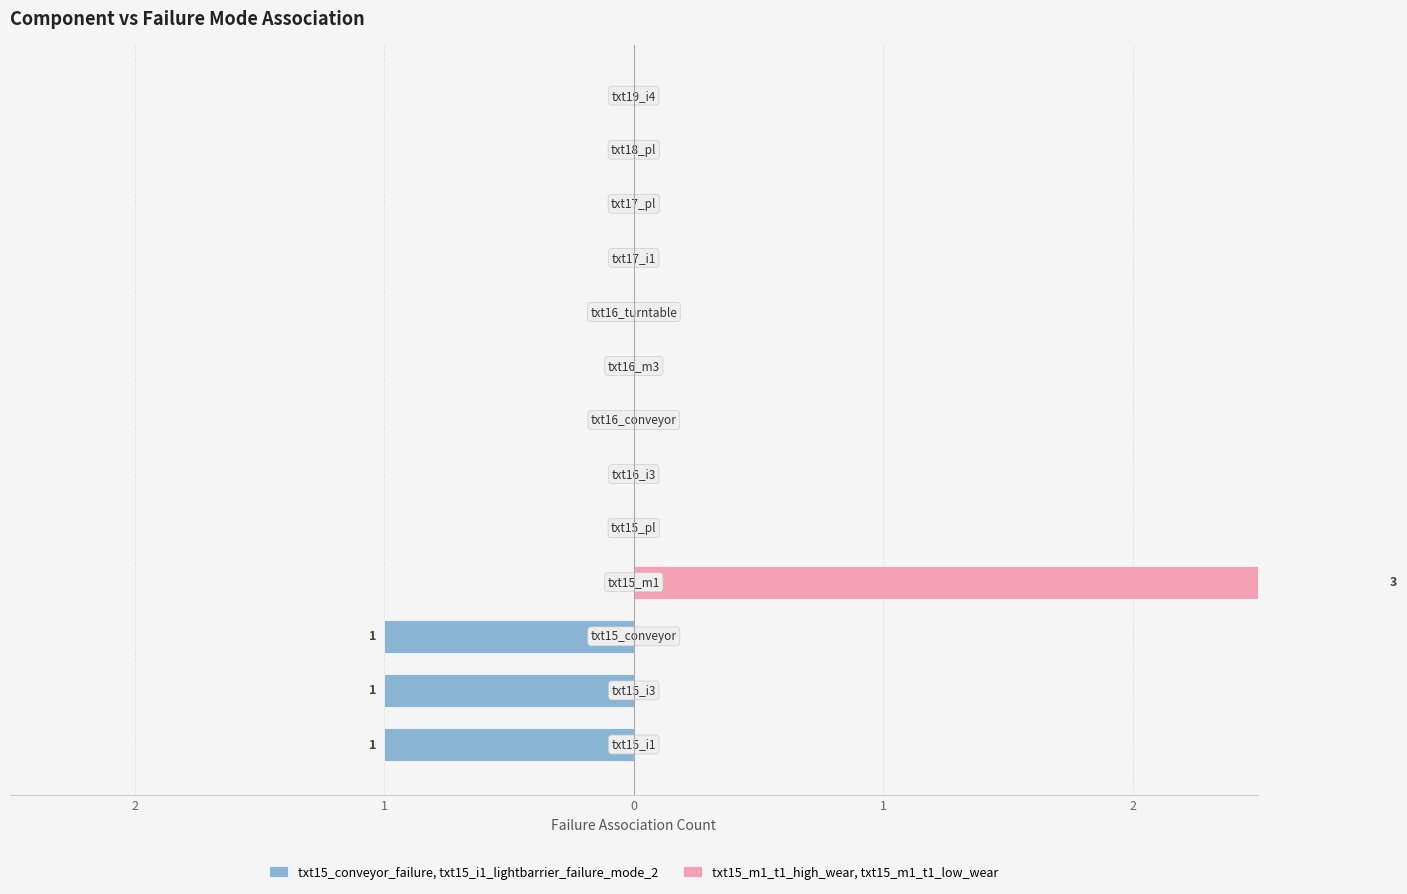

Reading left to right, list all the values displayed in this chart.

txt15_conveyor_failure, txt15_i1_lightbarrier_failure_mode_2: -1	-1	-1	0	0	0	0	0	0	0	0	0	0
txt15_m1_t1_high_wear, txt15_m1_t1_low_wear: 0	0	0	3	0	0	0	0	0	0	0	0	0